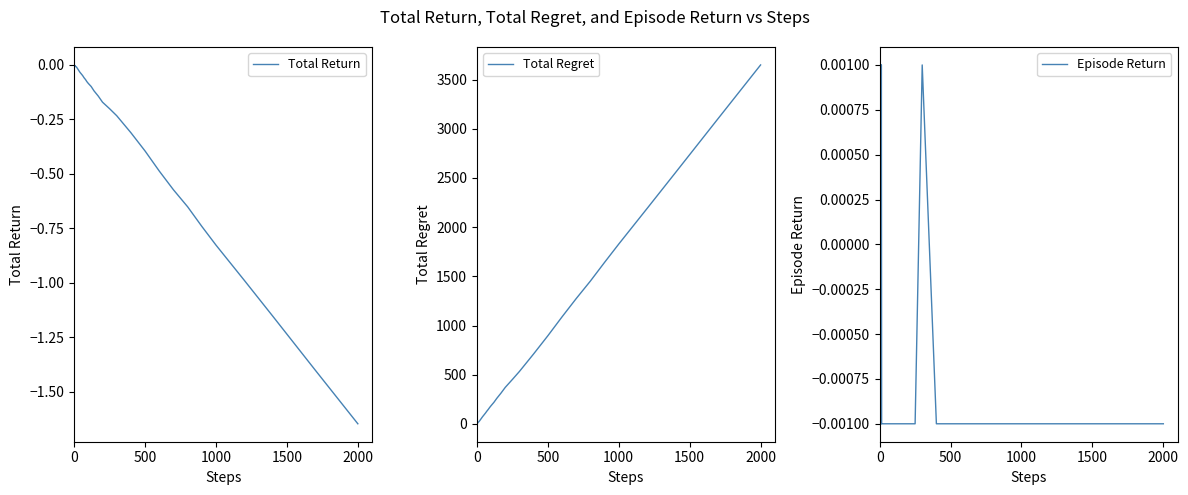

True or false: Episode Return and Total Return cross at least once.

False